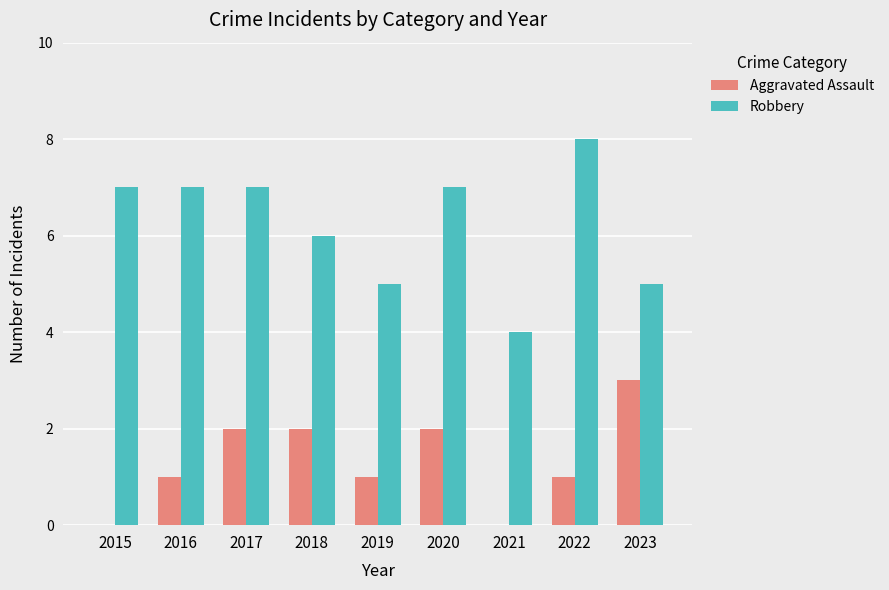

The value of Robbery at 2020 is 7. True or false?

True